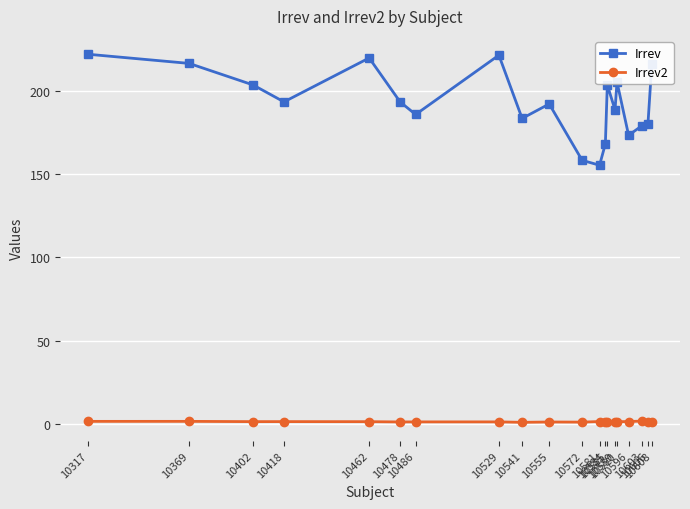

List the series in order of their peak value, highest first.

Irrev, Irrev2